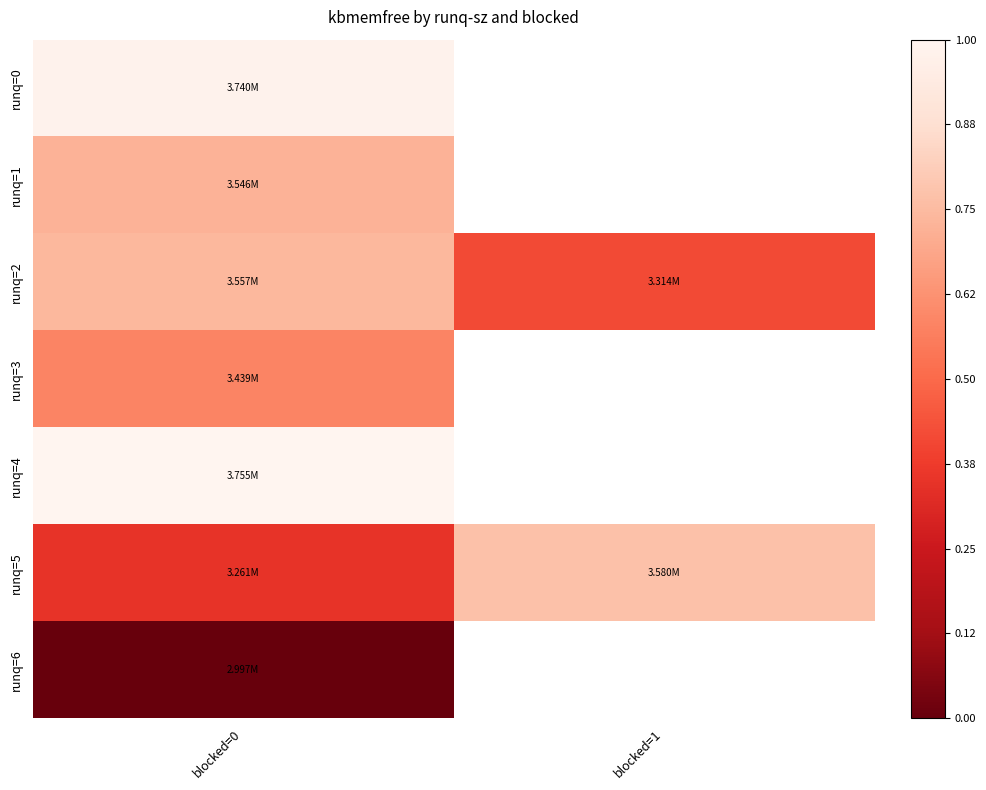

Read the runq=3 value at blocked=0.

0.6